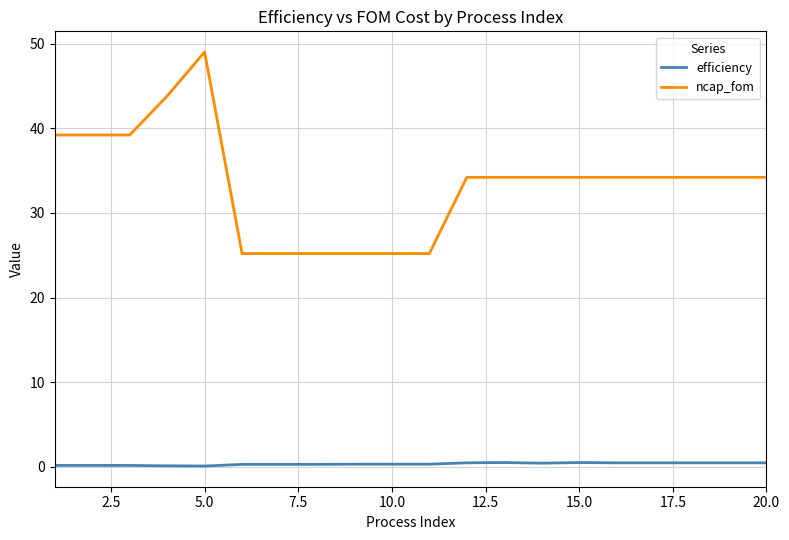

How many lines are shown in the chart?

2